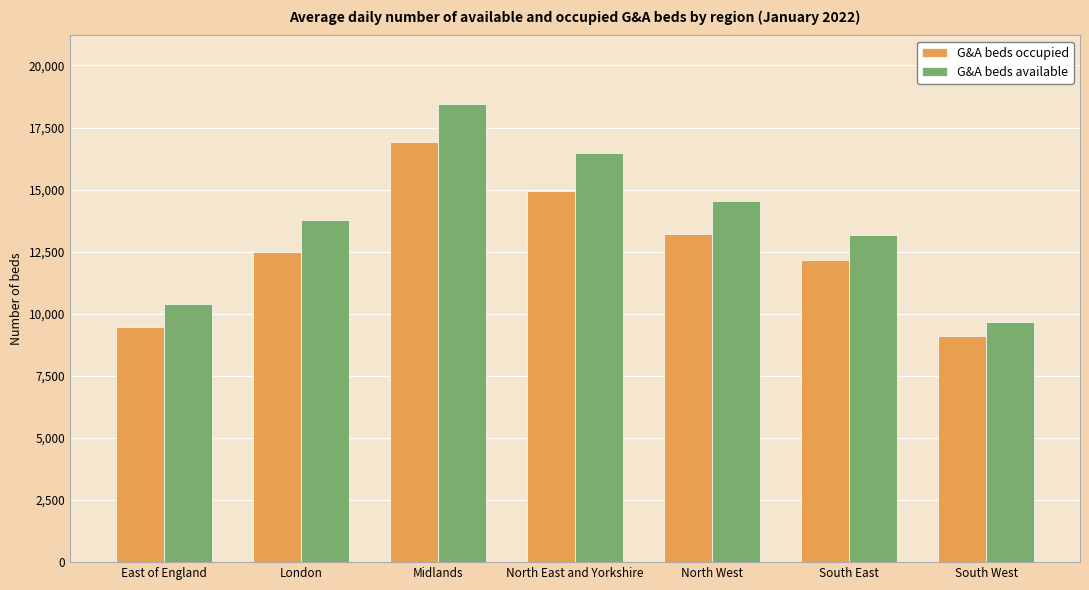

What is the label of the 1st bar from the right?

South West